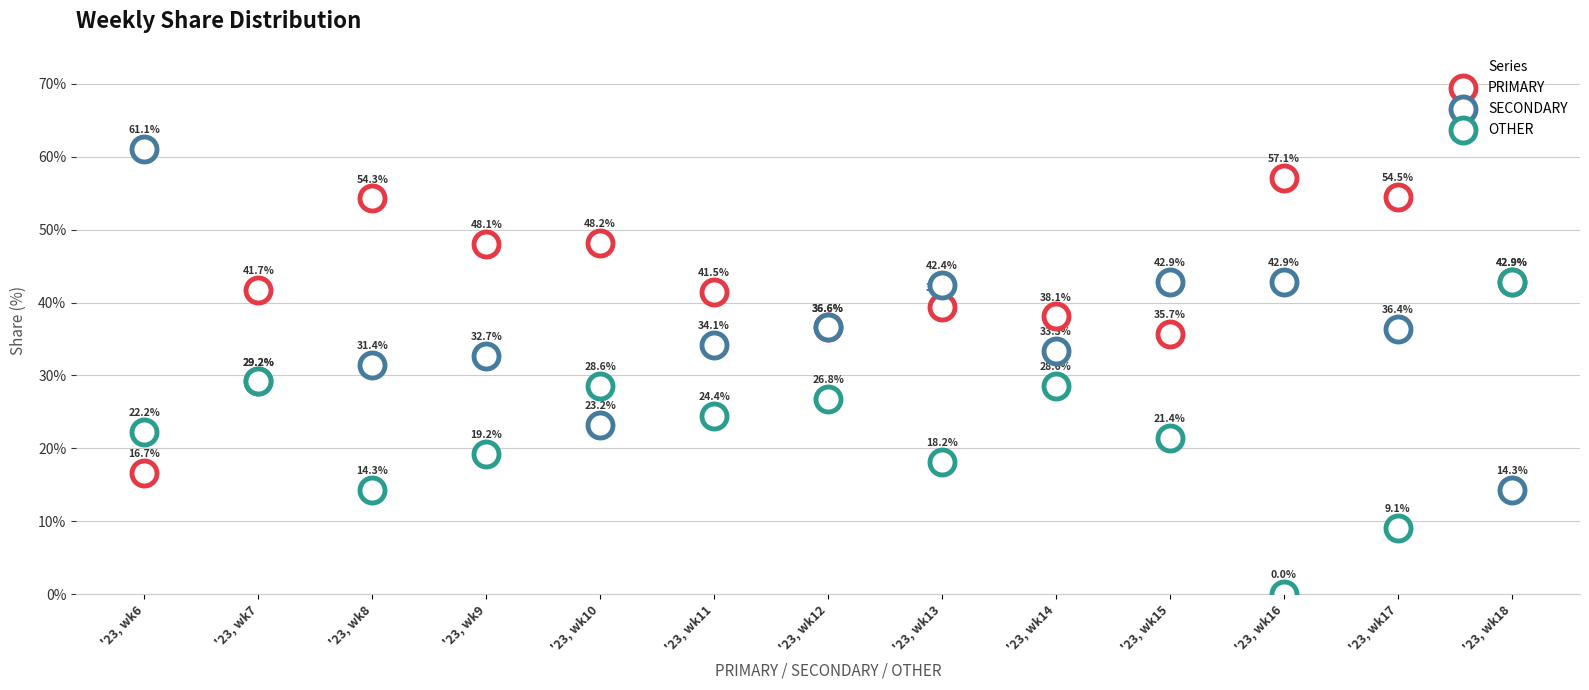

Which series contains the highest Y value?

SECONDARY